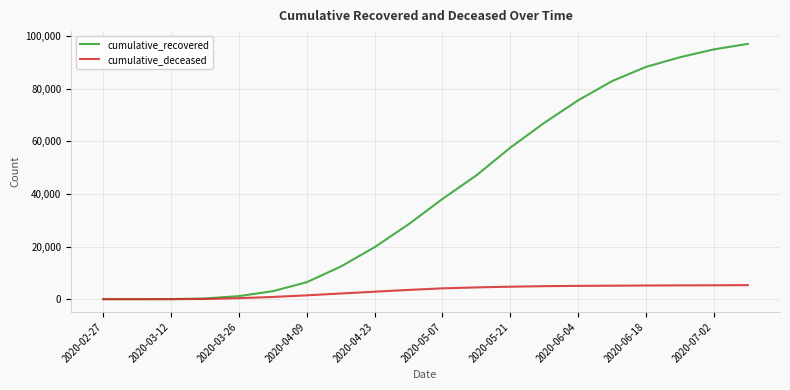

List the series in order of their peak value, lowest first.

cumulative_deceased, cumulative_recovered